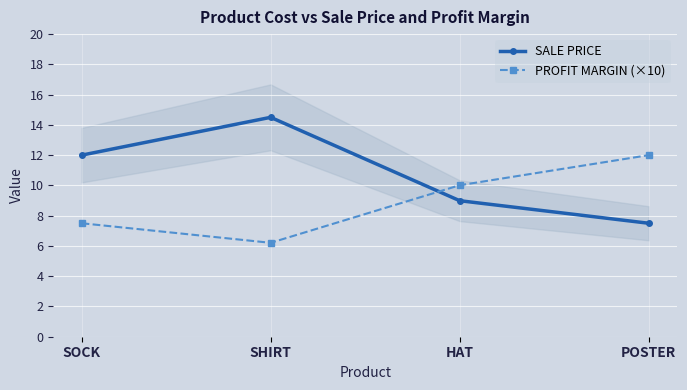

List the series in order of their peak value, highest first.

SALE PRICE, PROFIT MARGIN (×10)